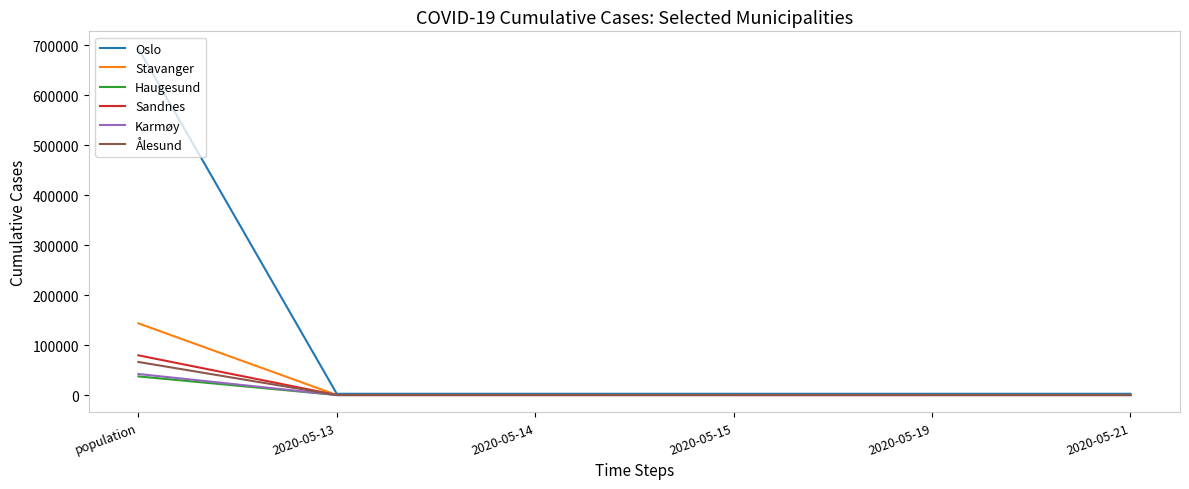

Which series has the widest spread of values?

Oslo